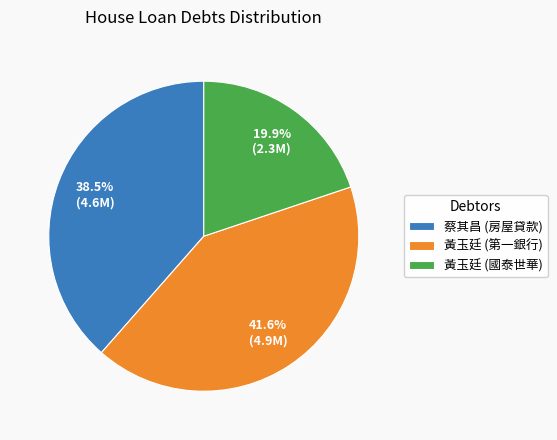

Between 蔡其昌 (房屋貸款) and 黃玉廷 (第一銀行), which is larger?

黃玉廷 (第一銀行)